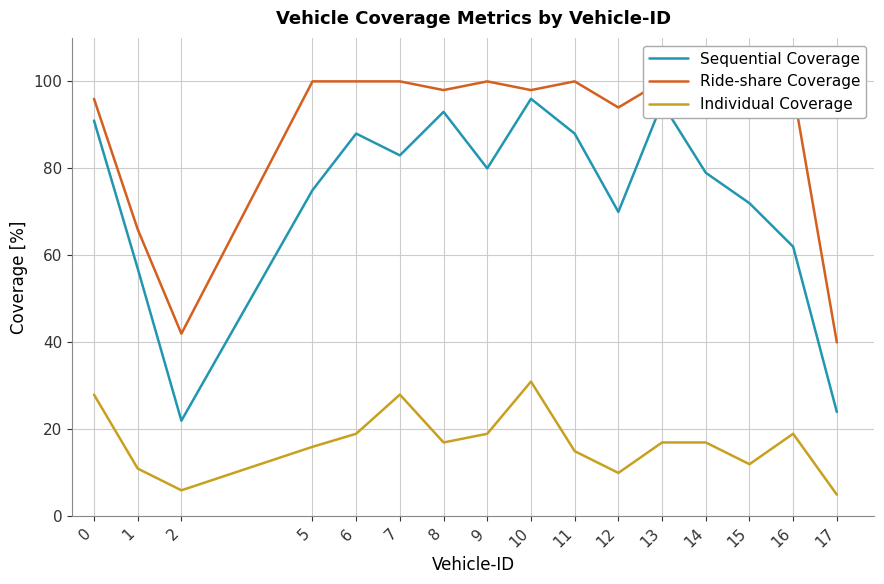

Read the Individual Coverage value at 1, to the nearest 10.

10